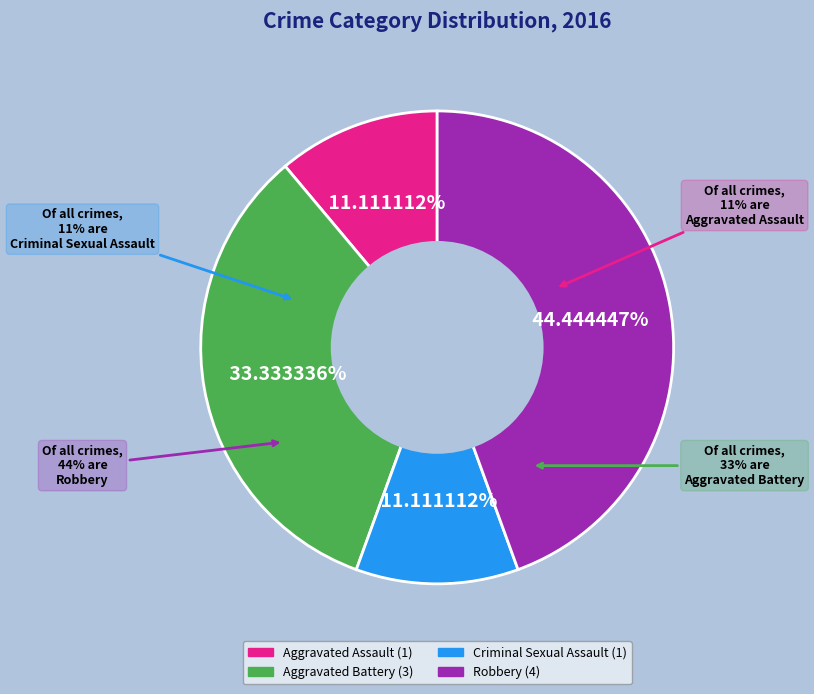

The Robbery slice represents 32% of the pie. True or false?

False